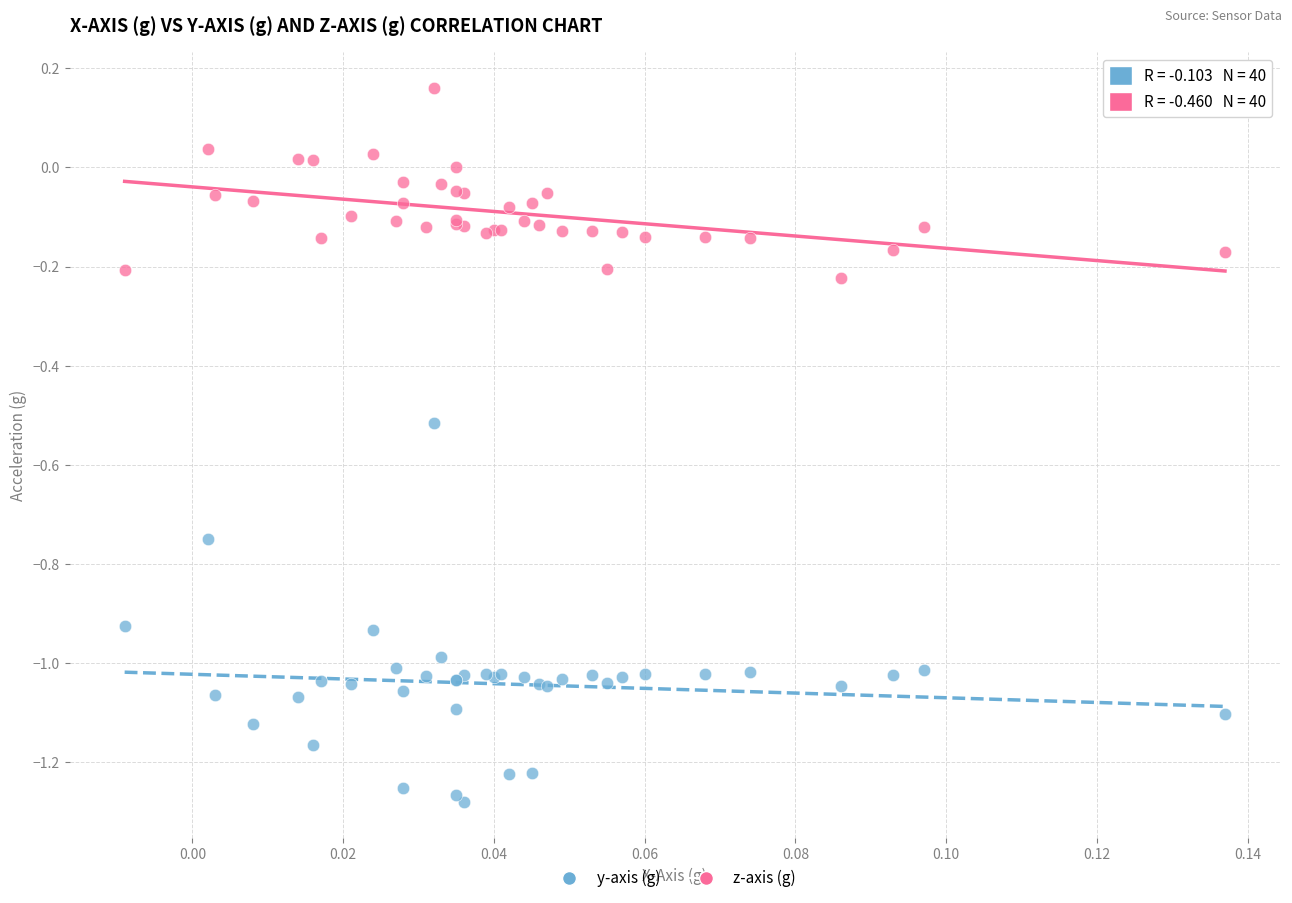

Which series contains the lowest Y value?

y-axis (g)